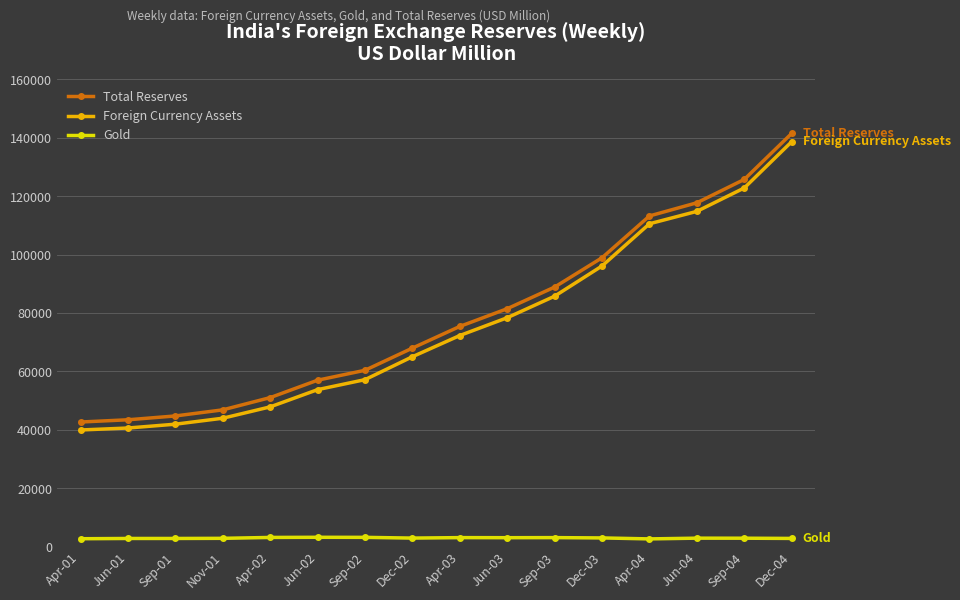

True or false: Foreign Currency Assets has more than 0 interior local peaks.

False